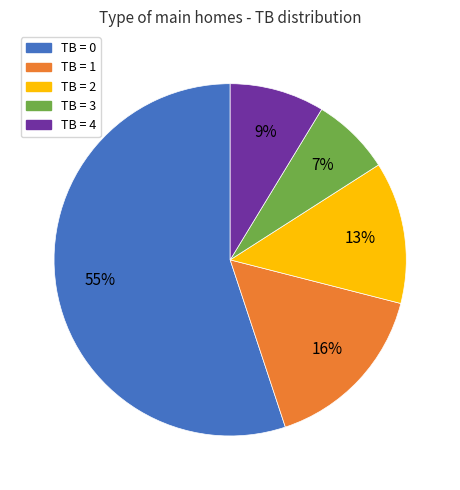

True or false: TB = 2 accounts for 1% of the total.

False